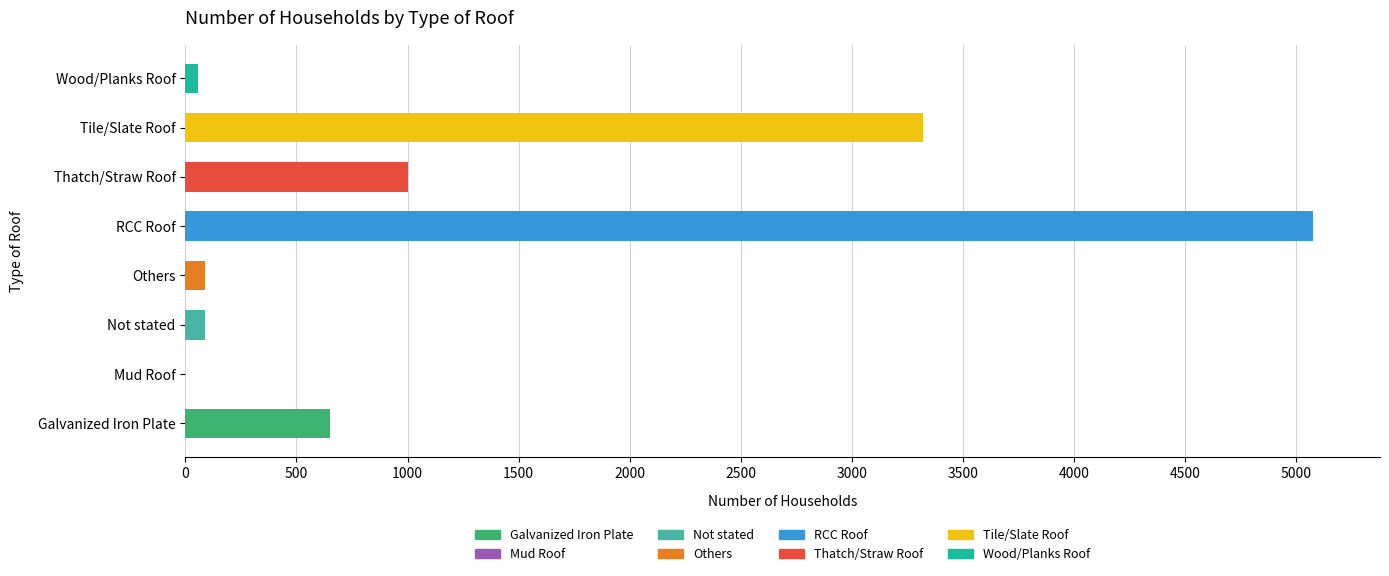

What is the sum of all values?

10282